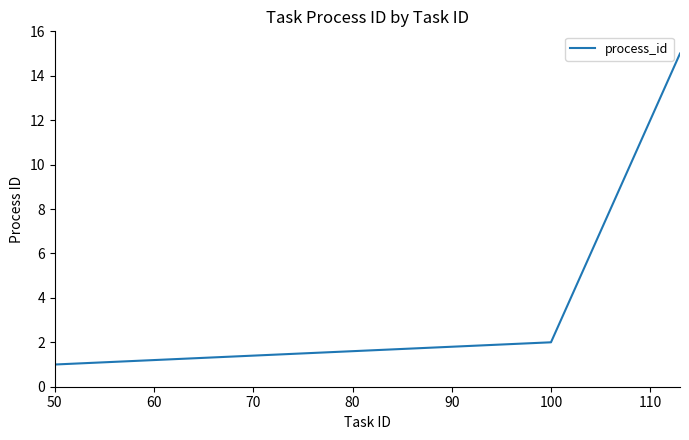

True or false: there are more than 1 points higher than both neighbors.

False